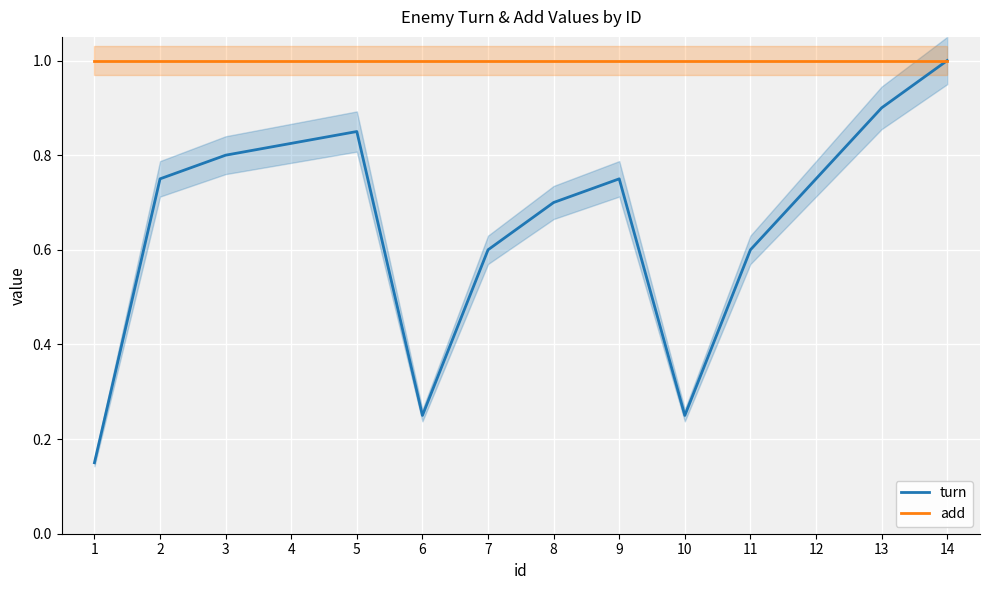

What is the sum of all turn values?

9.2